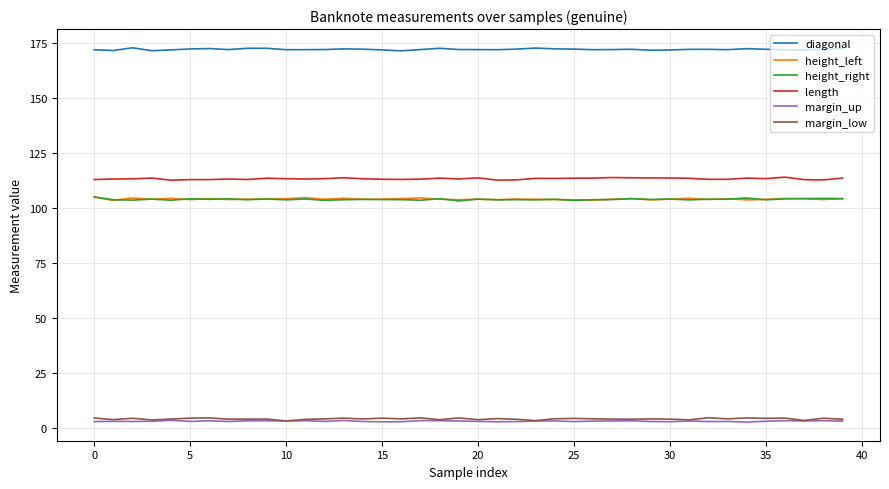

What is the minimum value for length?

112.5